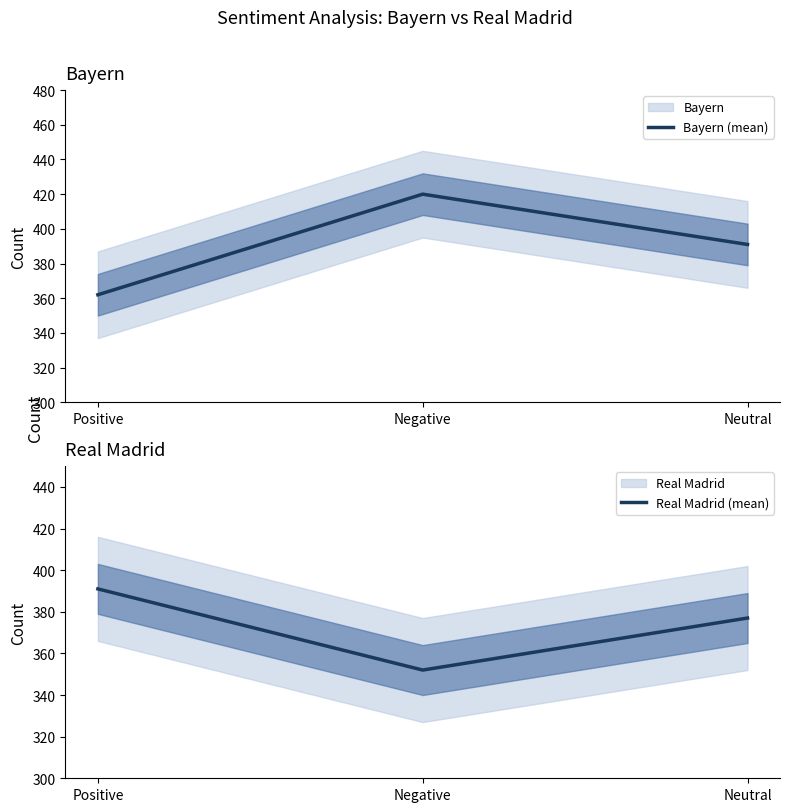

At which label does Real Madrid (mean) first exceed 377?

Positive